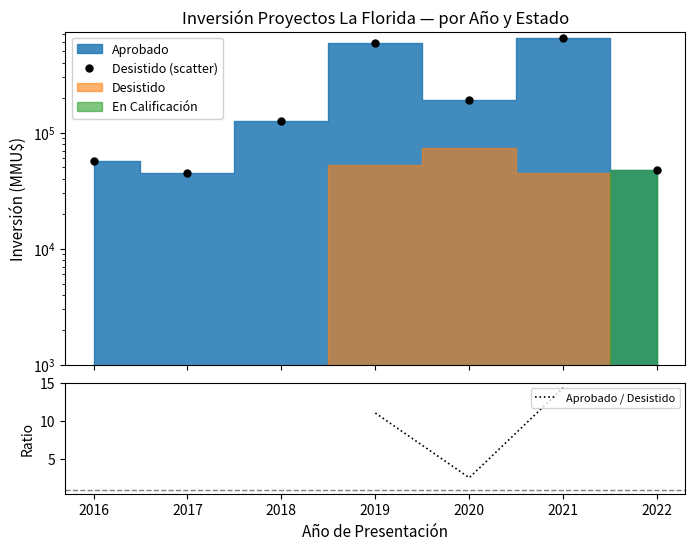

True or false: Aprobado / Desistido has more than 1 points higher than both neighbors.

False